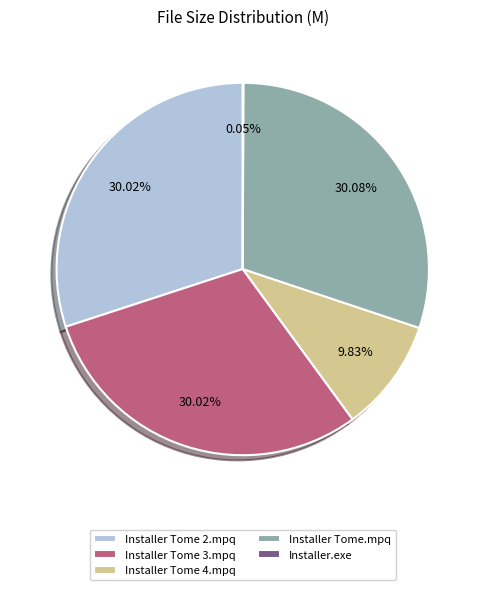

Does Installer Tome.mpq account for over 50% of the chart?

No